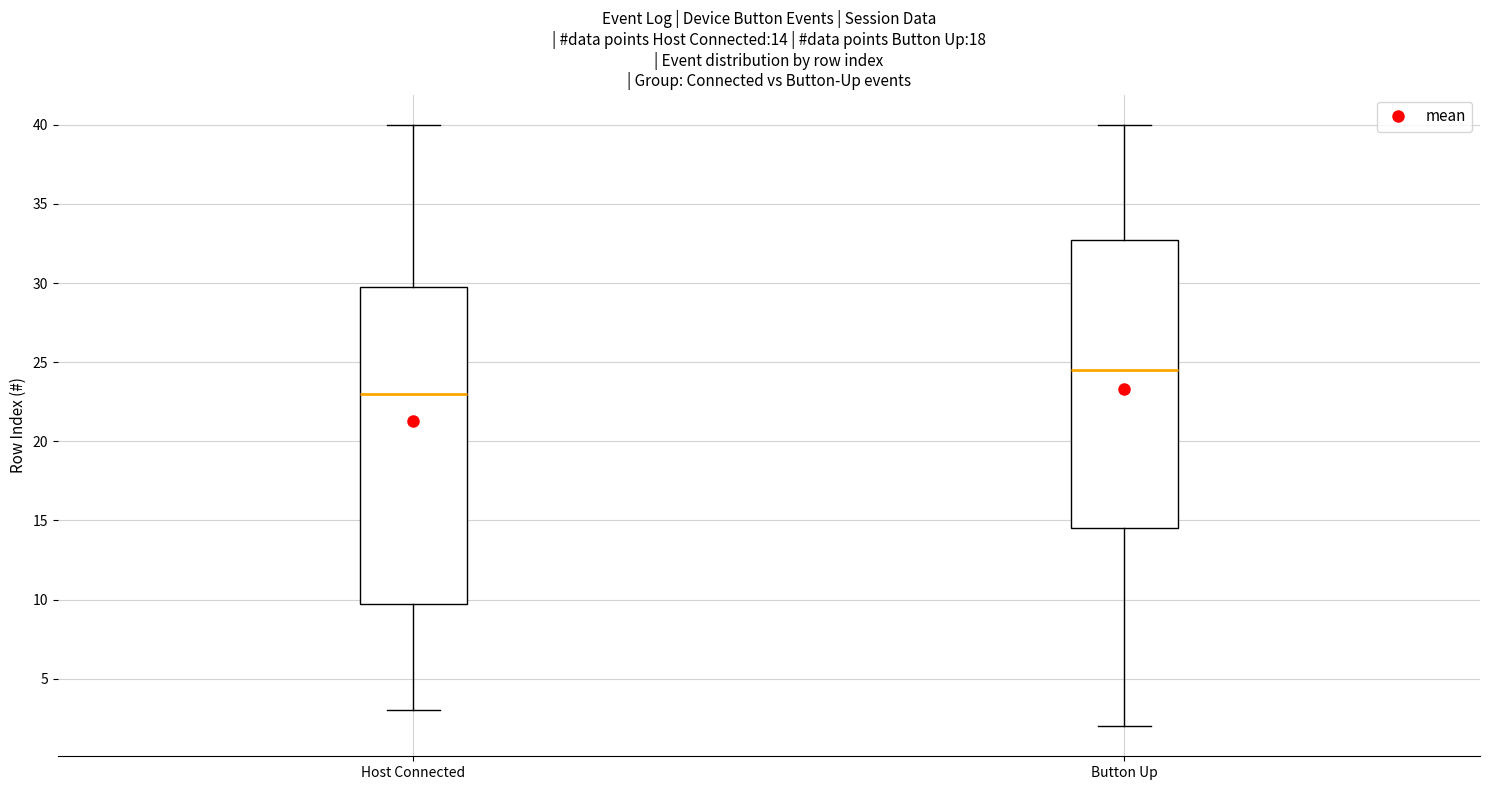

Which box's median line is the highest?

Button Up